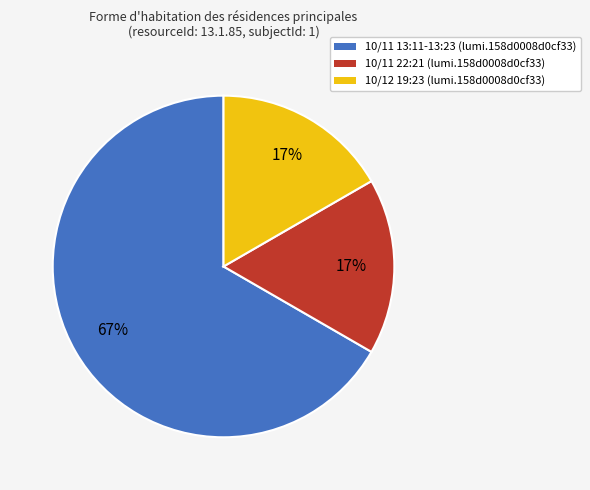

What is the largest slice in the pie chart?

10/11 13:11-13:23 (lumi.158d0008d0cf33)